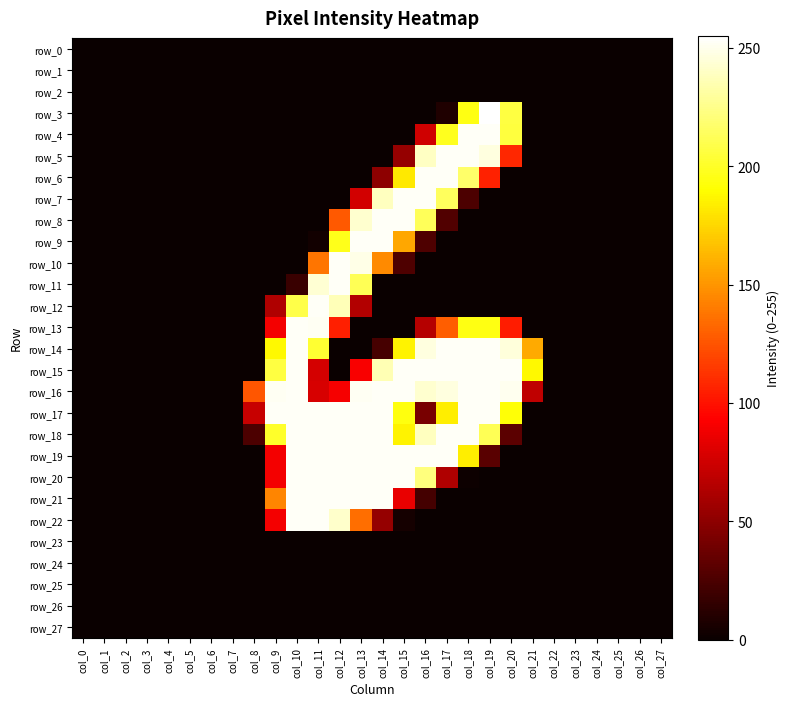

Reading right to left, extract all data points from this chart.

row_0: col_27=0	col_26=0	col_25=0	col_24=0	col_23=0	col_22=0	col_21=0	col_20=0	col_19=0	col_18=0	col_17=0	col_16=0	col_15=0	col_14=0	col_13=0	col_12=0	col_11=0	col_10=0	col_9=0	col_8=0	col_7=0	col_6=0	col_5=0	col_4=0	col_3=0	col_2=0	col_1=0	col_0=0
row_1: col_27=0	col_26=0	col_25=0	col_24=0	col_23=0	col_22=0	col_21=0	col_20=0	col_19=0	col_18=0	col_17=0	col_16=0	col_15=0	col_14=0	col_13=0	col_12=0	col_11=0	col_10=0	col_9=0	col_8=0	col_7=0	col_6=0	col_5=0	col_4=0	col_3=0	col_2=0	col_1=0	col_0=0
row_2: col_27=0	col_26=0	col_25=0	col_24=0	col_23=0	col_22=0	col_21=0	col_20=0	col_19=0	col_18=0	col_17=0	col_16=0	col_15=0	col_14=0	col_13=0	col_12=0	col_11=0	col_10=0	col_9=0	col_8=0	col_7=0	col_6=0	col_5=0	col_4=0	col_3=0	col_2=0	col_1=0	col_0=0
row_3: col_27=0	col_26=0	col_25=0	col_24=0	col_23=0	col_22=0	col_21=0	col_20=207	col_19=255	col_18=195	col_17=8	col_16=0	col_15=0	col_14=0	col_13=0	col_12=0	col_11=0	col_10=0	col_9=0	col_8=0	col_7=0	col_6=0	col_5=0	col_4=0	col_3=0	col_2=0	col_1=0	col_0=0
row_4: col_27=0	col_26=0	col_25=0	col_24=0	col_23=0	col_22=0	col_21=0	col_20=206	col_19=253	col_18=253	col_17=198	col_16=75	col_15=0	col_14=0	col_13=0	col_12=0	col_11=0	col_10=0	col_9=0	col_8=0	col_7=0	col_6=0	col_5=0	col_4=0	col_3=0	col_2=0	col_1=0	col_0=0
row_5: col_27=0	col_26=0	col_25=0	col_24=0	col_23=0	col_22=0	col_21=0	col_20=108	col_19=247	col_18=253	col_17=253	col_16=240	col_15=53	col_14=0	col_13=0	col_12=0	col_11=0	col_10=0	col_9=0	col_8=0	col_7=0	col_6=0	col_5=0	col_4=0	col_3=0	col_2=0	col_1=0	col_0=0
row_6: col_27=0	col_26=0	col_25=0	col_24=0	col_23=0	col_22=0	col_21=0	col_20=0	col_19=106	col_18=217	col_17=253	col_16=253	col_15=182	col_14=50	col_13=0	col_12=0	col_11=0	col_10=0	col_9=0	col_8=0	col_7=0	col_6=0	col_5=0	col_4=0	col_3=0	col_2=0	col_1=0	col_0=0
row_7: col_27=0	col_26=0	col_25=0	col_24=0	col_23=0	col_22=0	col_21=0	col_20=0	col_19=0	col_18=25	col_17=214	col_16=253	col_15=253	col_14=239	col_13=76	col_12=0	col_11=0	col_10=0	col_9=0	col_8=0	col_7=0	col_6=0	col_5=0	col_4=0	col_3=0	col_2=0	col_1=0	col_0=0
row_8: col_27=0	col_26=0	col_25=0	col_24=0	col_23=0	col_22=0	col_21=0	col_20=0	col_19=0	col_18=0	col_17=27	col_16=213	col_15=253	col_14=253	col_13=243	col_12=127	col_11=0	col_10=0	col_9=0	col_8=0	col_7=0	col_6=0	col_5=0	col_4=0	col_3=0	col_2=0	col_1=0	col_0=0
row_9: col_27=0	col_26=0	col_25=0	col_24=0	col_23=0	col_22=0	col_21=0	col_20=0	col_19=0	col_18=0	col_17=0	col_16=26	col_15=157	col_14=253	col_13=253	col_12=197	col_11=3	col_10=0	col_9=0	col_8=0	col_7=0	col_6=0	col_5=0	col_4=0	col_3=0	col_2=0	col_1=0	col_0=0
row_10: col_27=0	col_26=0	col_25=0	col_24=0	col_23=0	col_22=0	col_21=0	col_20=0	col_19=0	col_18=0	col_17=0	col_16=0	col_15=26	col_14=146	col_13=249	col_12=253	col_11=138	col_10=0	col_9=0	col_8=0	col_7=0	col_6=0	col_5=0	col_4=0	col_3=0	col_2=0	col_1=0	col_0=0
row_11: col_27=0	col_26=0	col_25=0	col_24=0	col_23=0	col_22=0	col_21=0	col_20=0	col_19=0	col_18=0	col_17=0	col_16=0	col_15=0	col_14=0	col_13=212	col_12=253	col_11=244	col_10=18	col_9=0	col_8=0	col_7=0	col_6=0	col_5=0	col_4=0	col_3=0	col_2=0	col_1=0	col_0=0
row_12: col_27=0	col_26=0	col_25=0	col_24=0	col_23=0	col_22=0	col_21=0	col_20=0	col_19=0	col_18=0	col_17=0	col_16=0	col_15=0	col_14=0	col_13=64	col_12=237	col_11=253	col_10=209	col_9=63	col_8=0	col_7=0	col_6=0	col_5=0	col_4=0	col_3=0	col_2=0	col_1=0	col_0=0
row_13: col_27=0	col_26=0	col_25=0	col_24=0	col_23=0	col_22=0	col_21=0	col_20=104	col_19=195	col_18=195	col_17=129	col_16=65	col_15=0	col_14=0	col_13=0	col_12=105	col_11=252	col_10=253	col_9=89	col_8=0	col_7=0	col_6=0	col_5=0	col_4=0	col_3=0	col_2=0	col_1=0	col_0=0
row_14: col_27=0	col_26=0	col_25=0	col_24=0	col_23=0	col_22=0	col_21=158	col_20=246	col_19=253	col_18=253	col_17=253	col_16=247	col_15=186	col_14=23	col_13=0	col_12=0	col_11=203	col_10=253	col_9=188	col_8=0	col_7=0	col_6=0	col_5=0	col_4=0	col_3=0	col_2=0	col_1=0	col_0=0
row_15: col_27=0	col_26=0	col_25=0	col_24=0	col_23=0	col_22=0	col_21=188	col_20=253	col_19=253	col_18=253	col_17=253	col_16=253	col_15=253	col_14=236	col_13=91	col_12=0	col_11=77	col_10=253	col_9=207	col_8=0	col_7=0	col_6=0	col_5=0	col_4=0	col_3=0	col_2=0	col_1=0	col_0=0
row_16: col_27=0	col_26=0	col_25=0	col_24=0	col_23=0	col_22=0	col_21=69	col_20=251	col_19=253	col_18=253	col_17=247	col_16=243	col_15=253	col_14=253	col_13=252	col_12=90	col_11=78	col_10=253	col_9=252	col_8=126	col_7=0	col_6=0	col_5=0	col_4=0	col_3=0	col_2=0	col_1=0	col_0=0
row_17: col_27=0	col_26=0	col_25=0	col_24=0	col_23=0	col_22=0	col_21=0	col_20=192	col_19=253	col_18=253	col_17=184	col_16=42	col_15=194	col_14=253	col_13=253	col_12=253	col_11=253	col_10=253	col_9=253	col_8=72	col_7=0	col_6=0	col_5=0	col_4=0	col_3=0	col_2=0	col_1=0	col_0=0
row_18: col_27=0	col_26=0	col_25=0	col_24=0	col_23=0	col_22=0	col_21=0	col_20=31	col_19=212	col_18=253	col_17=253	col_16=239	col_15=186	col_14=253	col_13=253	col_12=253	col_11=253	col_10=253	col_9=201	col_8=25	col_7=0	col_6=0	col_5=0	col_4=0	col_3=0	col_2=0	col_1=0	col_0=0
row_19: col_27=0	col_26=0	col_25=0	col_24=0	col_23=0	col_22=0	col_21=0	col_20=0	col_19=30	col_18=184	col_17=253	col_16=253	col_15=253	col_14=253	col_13=253	col_12=253	col_11=253	col_10=253	col_9=89	col_8=0	col_7=0	col_6=0	col_5=0	col_4=0	col_3=0	col_2=0	col_1=0	col_0=0
row_20: col_27=0	col_26=0	col_25=0	col_24=0	col_23=0	col_22=0	col_21=0	col_20=0	col_19=0	col_18=1	col_17=63	col_16=222	col_15=253	col_14=253	col_13=253	col_12=253	col_11=253	col_10=253	col_9=89	col_8=0	col_7=0	col_6=0	col_5=0	col_4=0	col_3=0	col_2=0	col_1=0	col_0=0
row_21: col_27=0	col_26=0	col_25=0	col_24=0	col_23=0	col_22=0	col_21=0	col_20=0	col_19=0	col_18=0	col_17=0	col_16=22	col_15=85	col_14=253	col_13=253	col_12=253	col_11=253	col_10=253	col_9=144	col_8=0	col_7=0	col_6=0	col_5=0	col_4=0	col_3=0	col_2=0	col_1=0	col_0=0
row_22: col_27=0	col_26=0	col_25=0	col_24=0	col_23=0	col_22=0	col_21=0	col_20=0	col_19=0	col_18=0	col_17=0	col_16=0	col_15=4	col_14=53	col_13=135	col_12=242	col_11=253	col_10=253	col_9=89	col_8=0	col_7=0	col_6=0	col_5=0	col_4=0	col_3=0	col_2=0	col_1=0	col_0=0
row_23: col_27=0	col_26=0	col_25=0	col_24=0	col_23=0	col_22=0	col_21=0	col_20=0	col_19=0	col_18=0	col_17=0	col_16=0	col_15=0	col_14=0	col_13=0	col_12=0	col_11=0	col_10=0	col_9=0	col_8=0	col_7=0	col_6=0	col_5=0	col_4=0	col_3=0	col_2=0	col_1=0	col_0=0
row_24: col_27=0	col_26=0	col_25=0	col_24=0	col_23=0	col_22=0	col_21=0	col_20=0	col_19=0	col_18=0	col_17=0	col_16=0	col_15=0	col_14=0	col_13=0	col_12=0	col_11=0	col_10=0	col_9=0	col_8=0	col_7=0	col_6=0	col_5=0	col_4=0	col_3=0	col_2=0	col_1=0	col_0=0
row_25: col_27=0	col_26=0	col_25=0	col_24=0	col_23=0	col_22=0	col_21=0	col_20=0	col_19=0	col_18=0	col_17=0	col_16=0	col_15=0	col_14=0	col_13=0	col_12=0	col_11=0	col_10=0	col_9=0	col_8=0	col_7=0	col_6=0	col_5=0	col_4=0	col_3=0	col_2=0	col_1=0	col_0=0
row_26: col_27=0	col_26=0	col_25=0	col_24=0	col_23=0	col_22=0	col_21=0	col_20=0	col_19=0	col_18=0	col_17=0	col_16=0	col_15=0	col_14=0	col_13=0	col_12=0	col_11=0	col_10=0	col_9=0	col_8=0	col_7=0	col_6=0	col_5=0	col_4=0	col_3=0	col_2=0	col_1=0	col_0=0
row_27: col_27=0	col_26=0	col_25=0	col_24=0	col_23=0	col_22=0	col_21=0	col_20=0	col_19=0	col_18=0	col_17=0	col_16=0	col_15=0	col_14=0	col_13=0	col_12=0	col_11=0	col_10=0	col_9=0	col_8=0	col_7=0	col_6=0	col_5=0	col_4=0	col_3=0	col_2=0	col_1=0	col_0=0